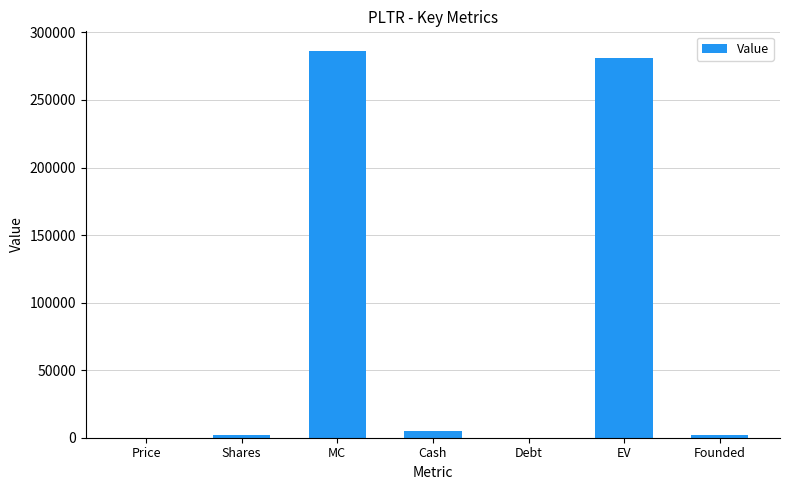

What is the ratio of the value at Cash to the value at Price?

42.8